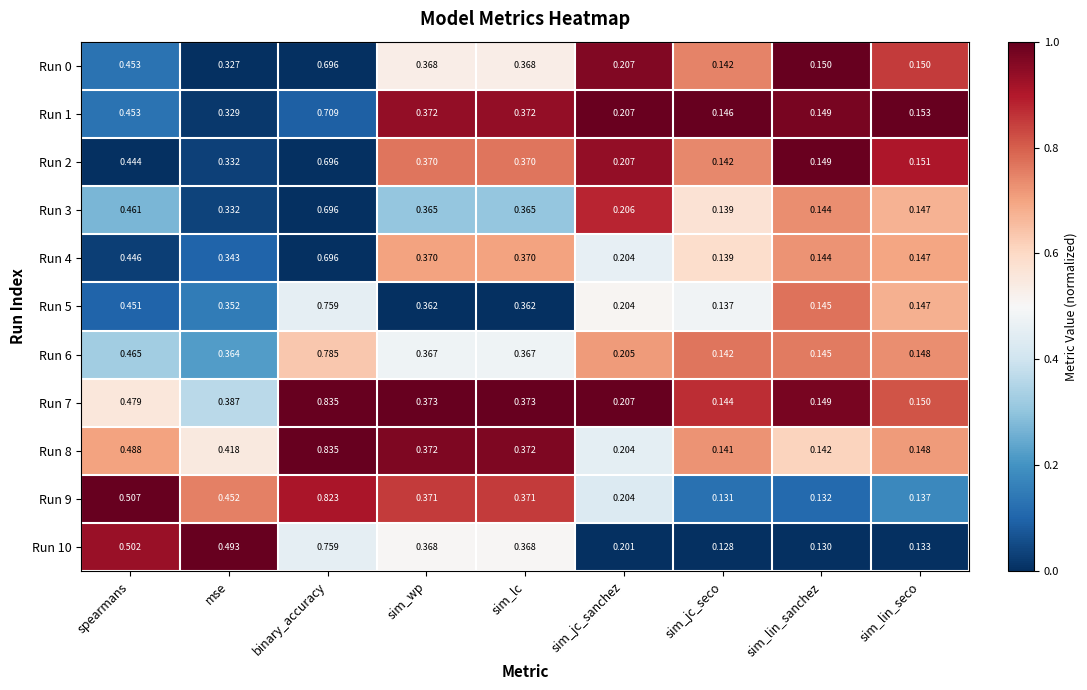

Where is Run 7 nearest to the value 0?

sim_jc_seco